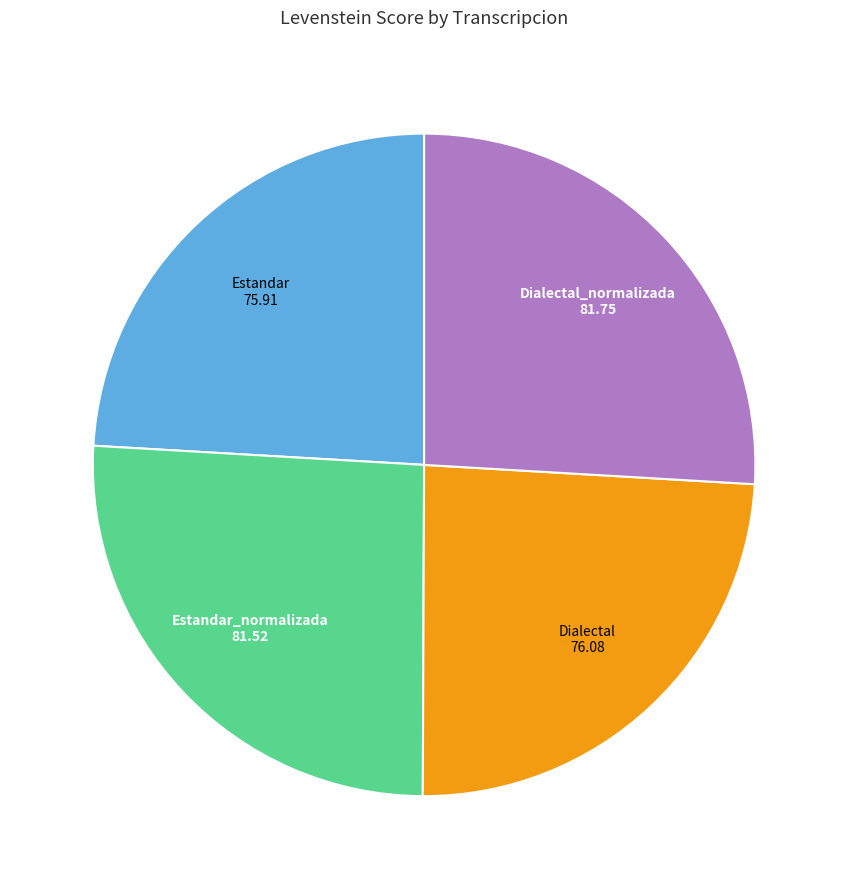

Is there any slice that represents more than half of the pie?

No